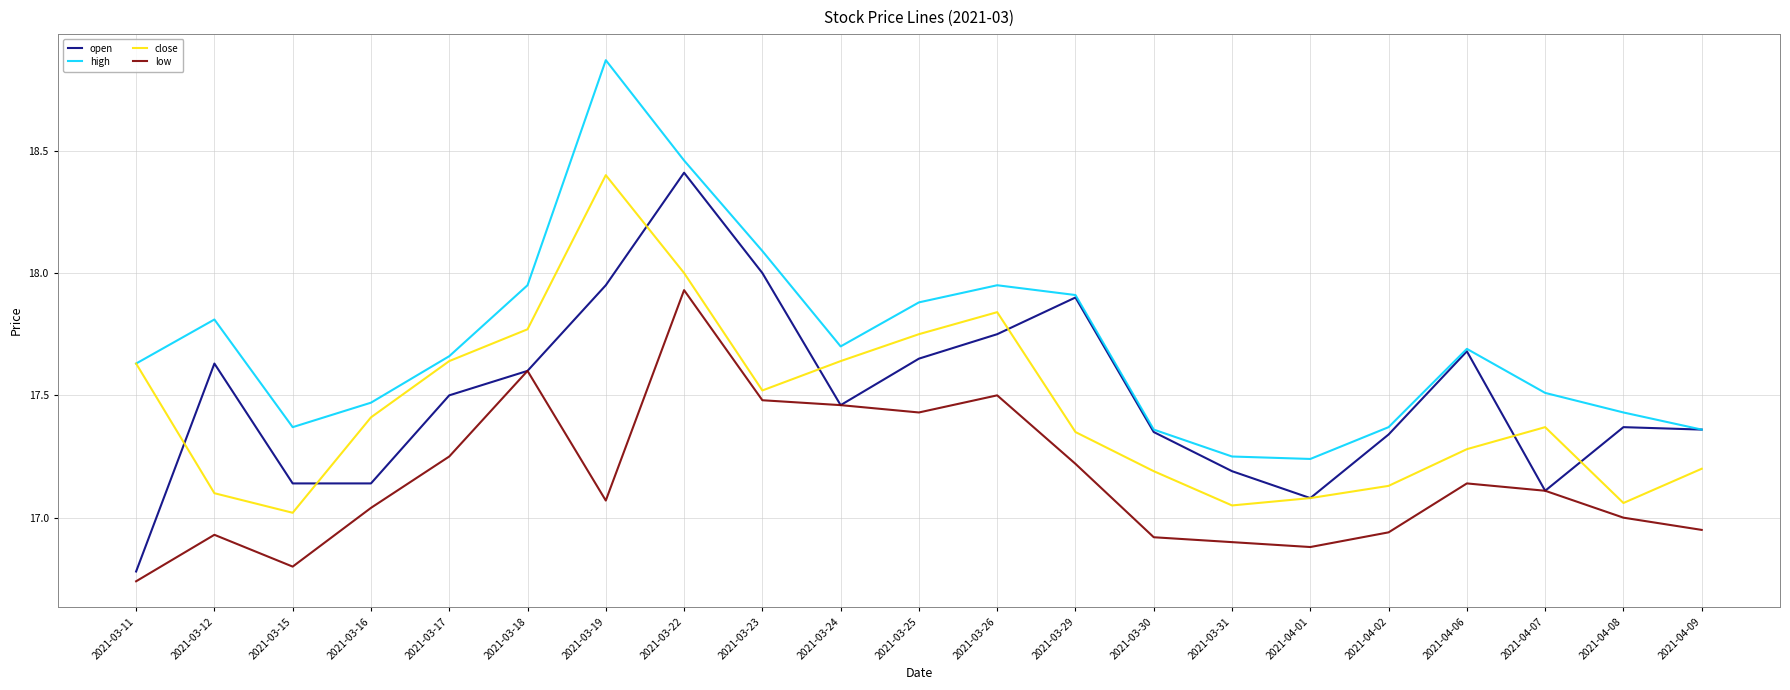

What is the spread (max minus min) of values at 2021-03-12?

0.9